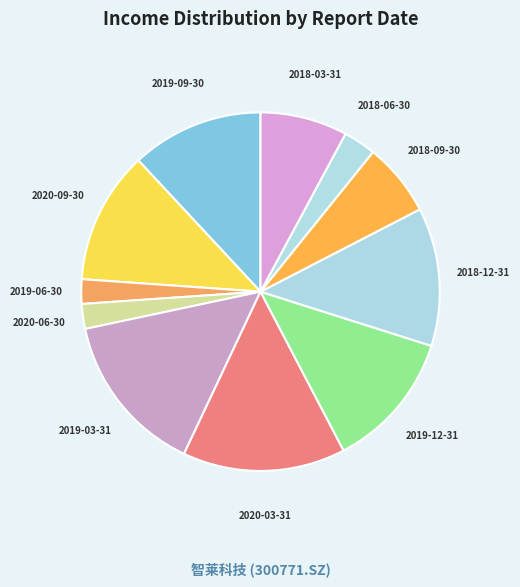

Is it true that 2019-06-30 is 2% of the pie?

True